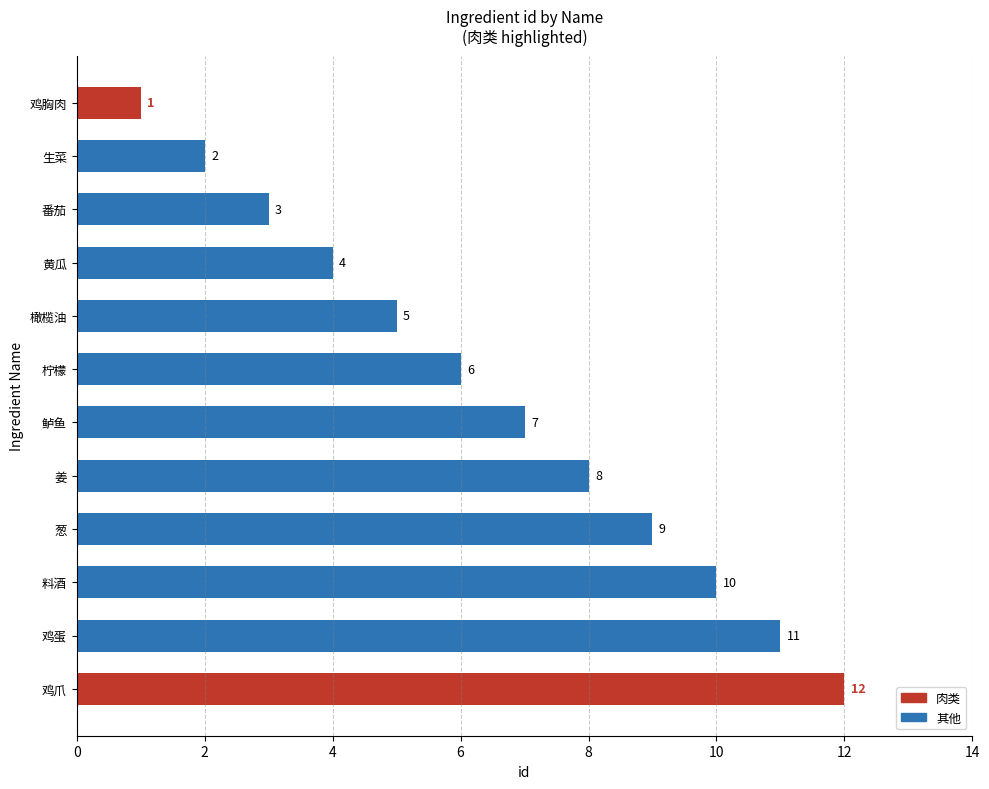

What is the value of the 9th bar from the top?

9